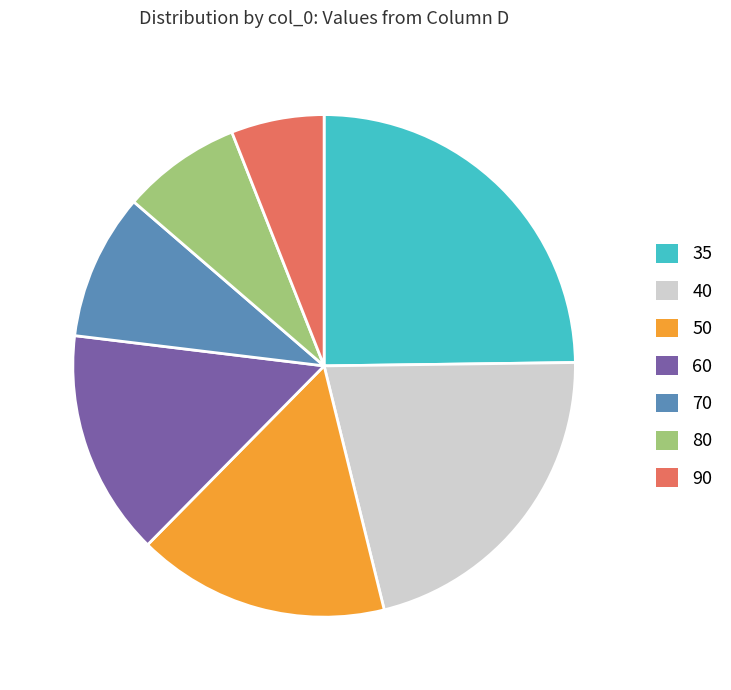

Is there any slice that represents more than half of the pie?

No